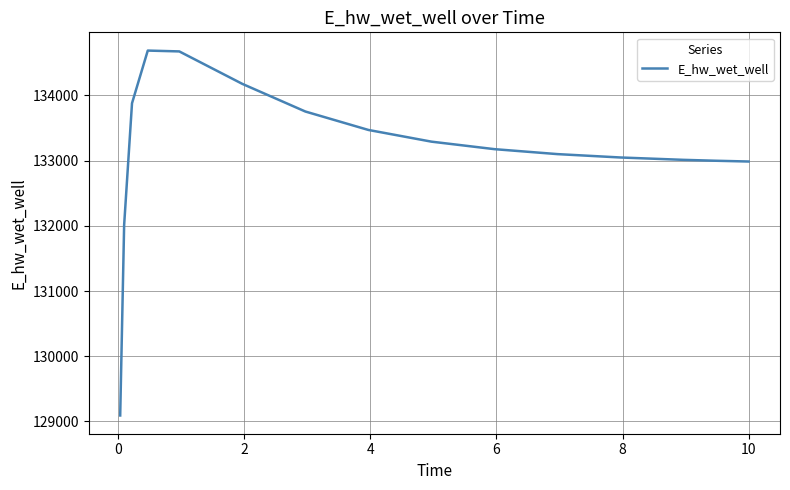

What is the minimum value shown in the chart?

129092.0